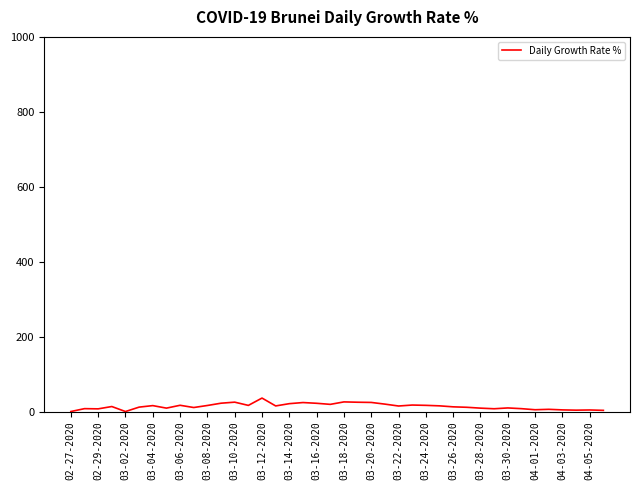

What is the maximum value shown in the chart?

35.9